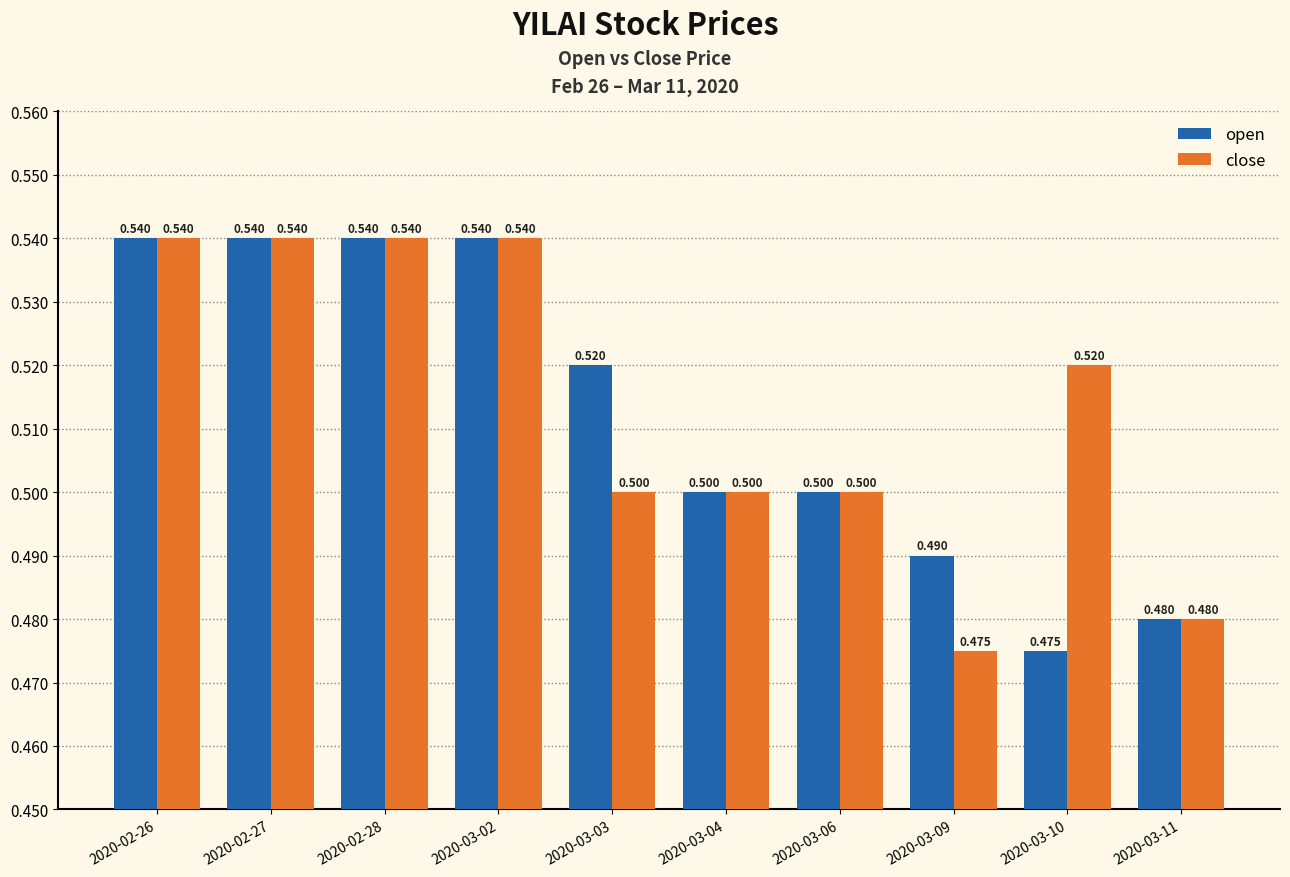

Is it true that open equals 0.8 at 2020-02-28?

False